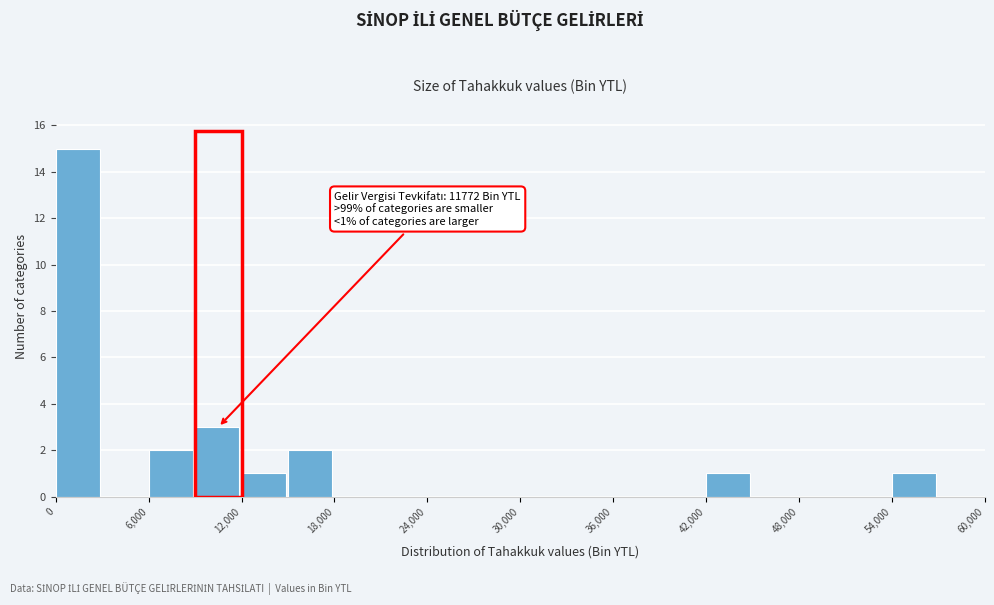

Around what value on the x-axis is the tallest bar? Give the approximate position of its centre, as read against the axis.

1000